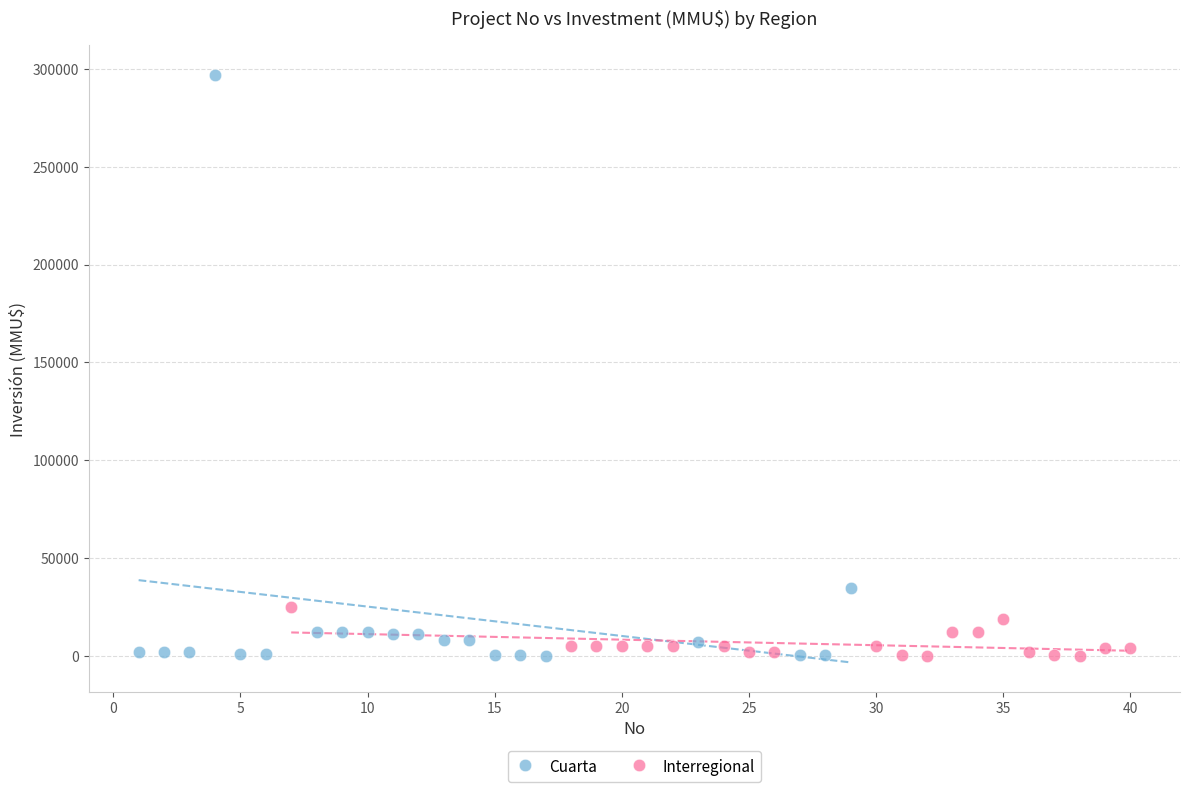

Which series has the largest Y range (max minus min)?

Cuarta